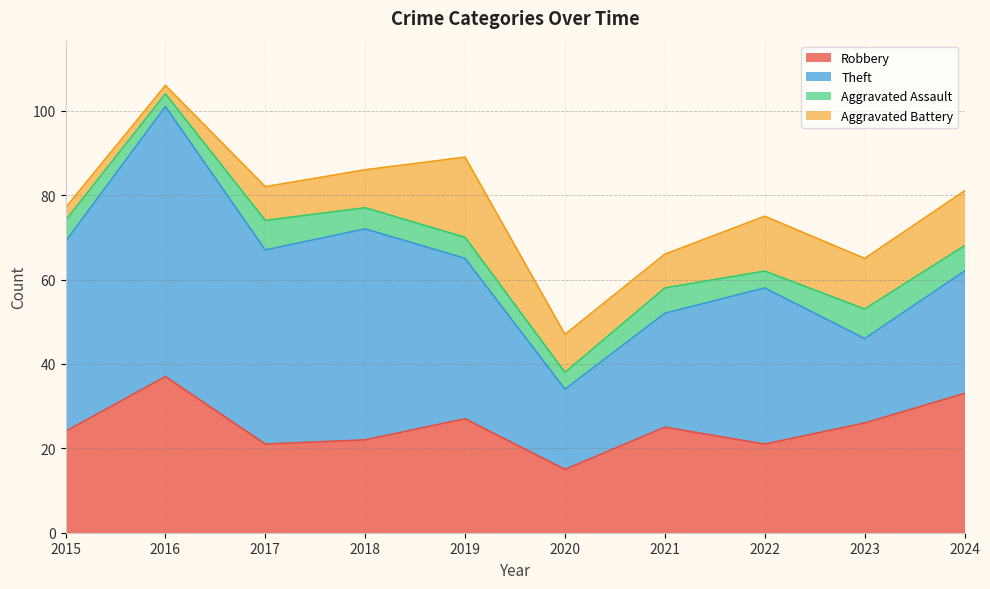

What is the sum of the Aggravated Assault values at 2020 and 2017?

11